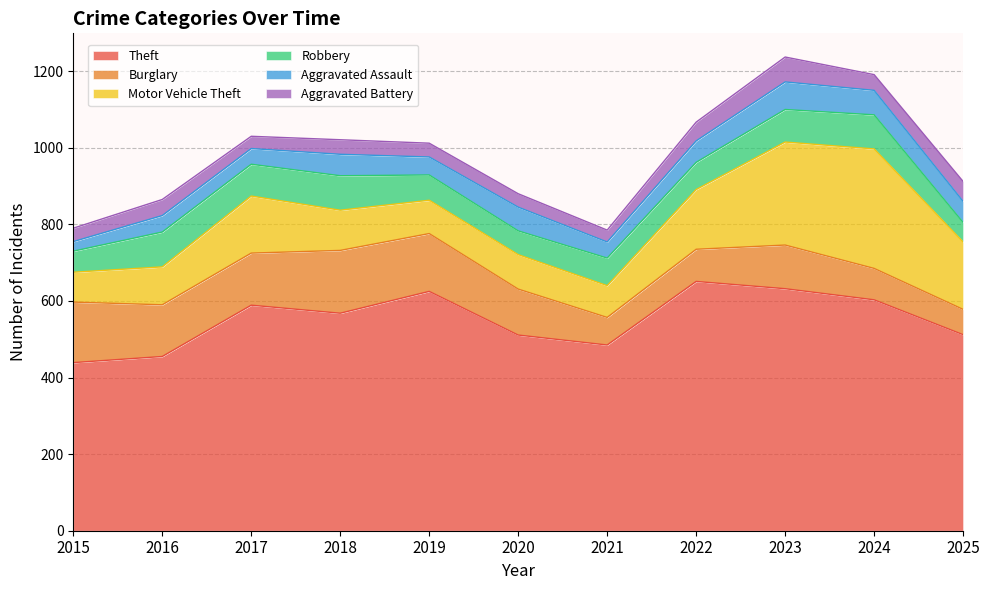

What value does the Aggravated Battery series have at 2018?

38